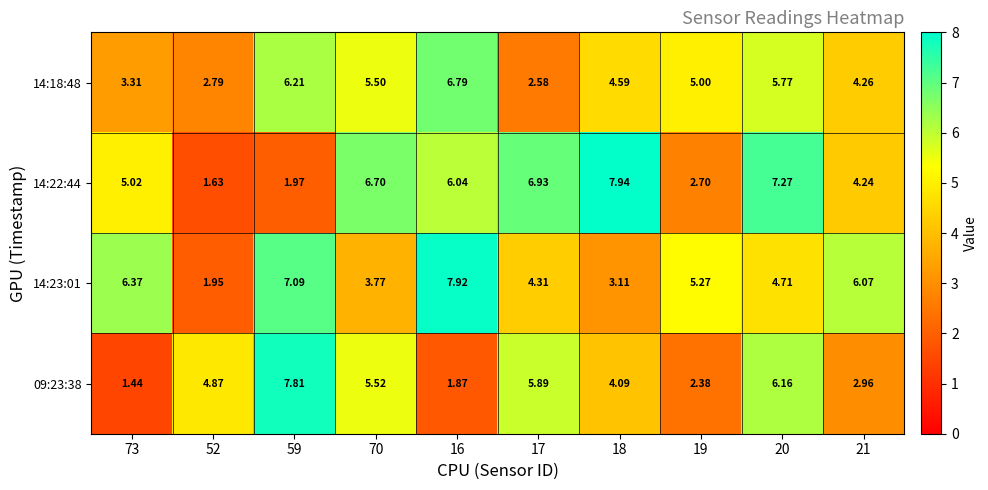

Is the value of 14:23:01 at 19 greater than the value of 14:18:48 at 20?

No